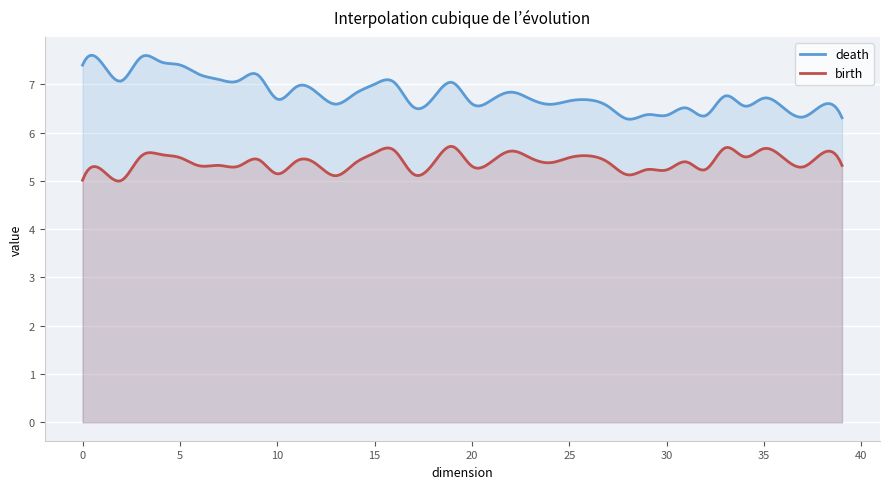

What are all the series names shown in the legend?

death, birth